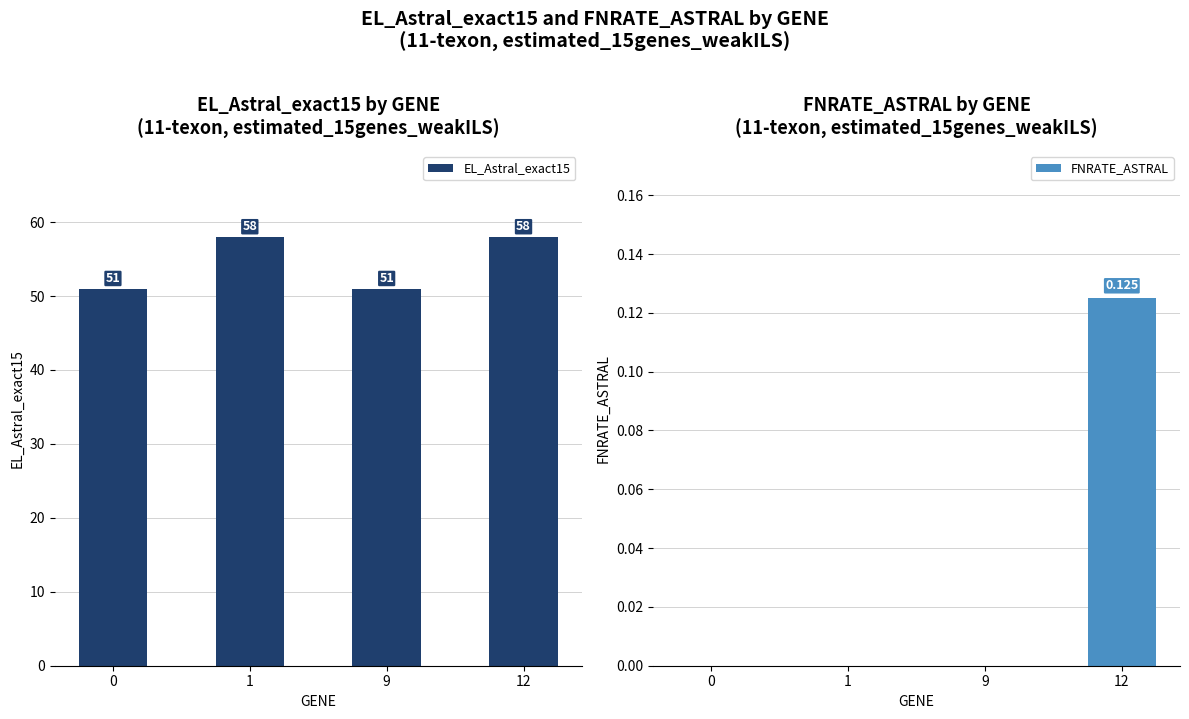

What is the difference between the second highest and minimum values in the EL_Astral_exact15 series?

7